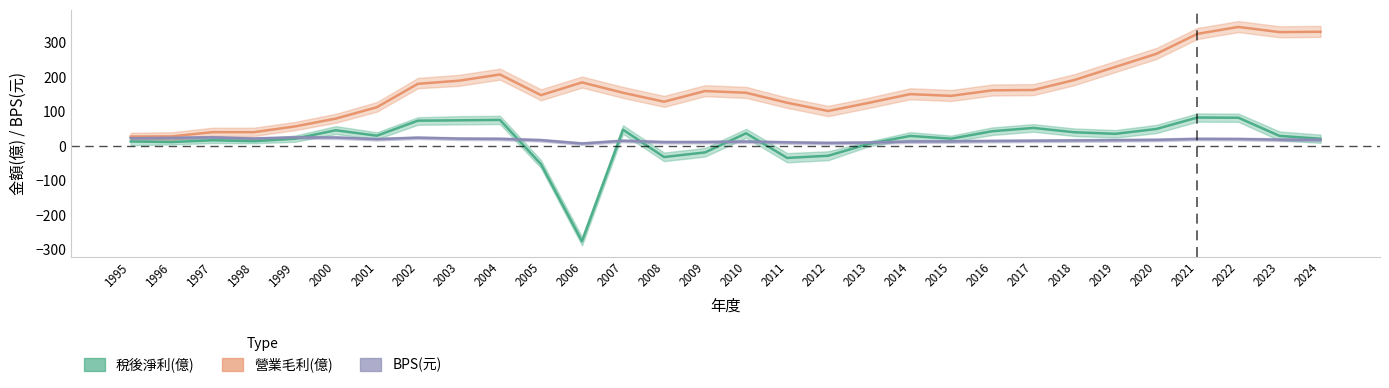

How many lines are shown in the chart?

3